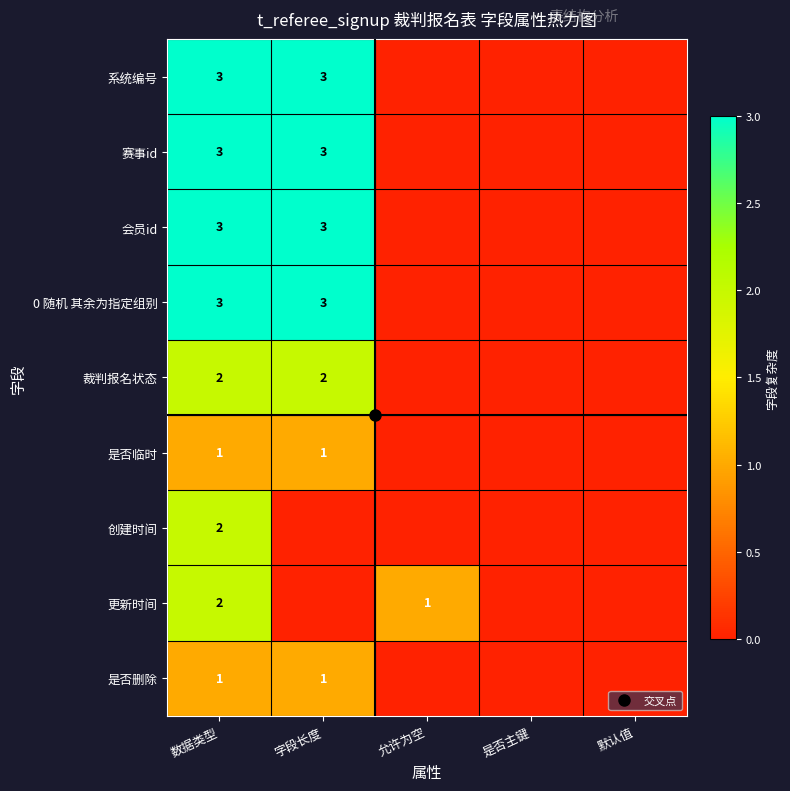

Which label corresponds to the largest value in the chart?

数据类型